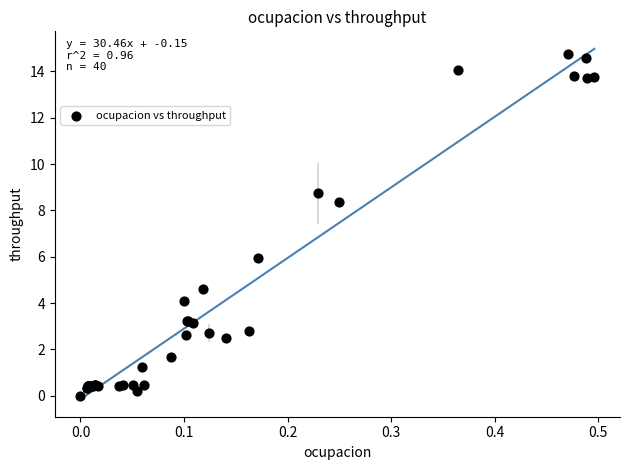

What Y value in the scatter plot is closest to 7?

5.9